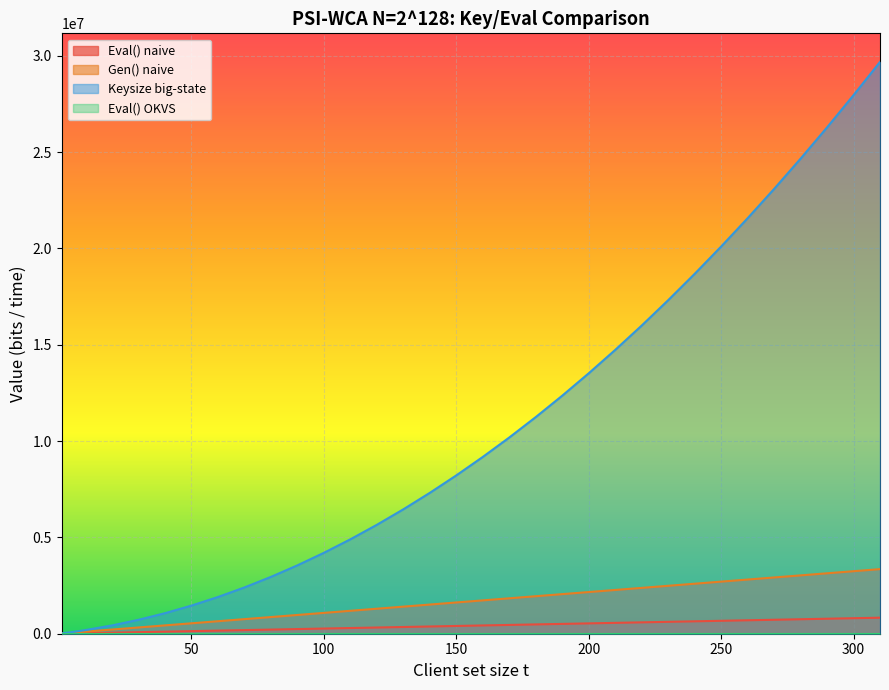

Is it true that Keysize big-state equals 18627816.7 at 200?

False